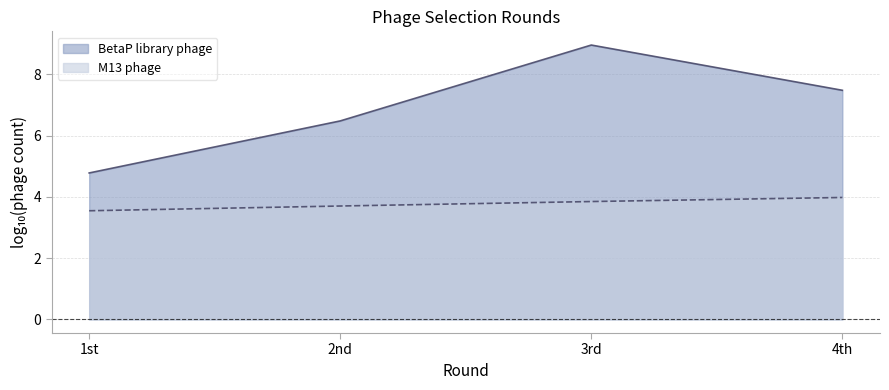

What is the change in value from 2nd to 3rd?

+0.1